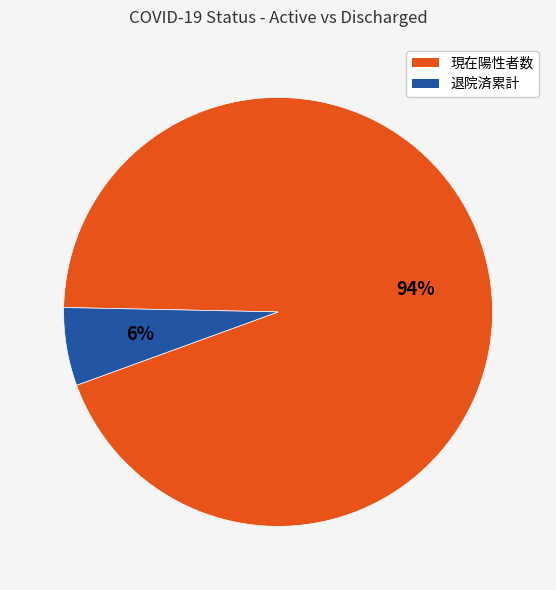

True or false: 現在陽性者数 accounts for 99% of the total.

False